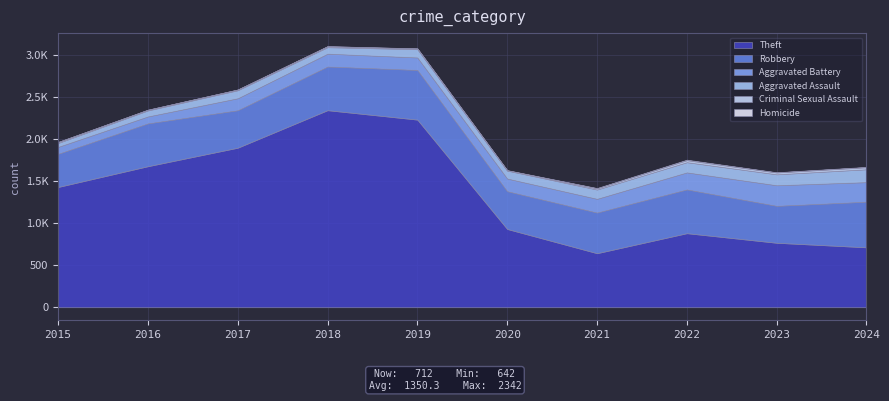

Which has a higher value, 2018 or 2019?

2018